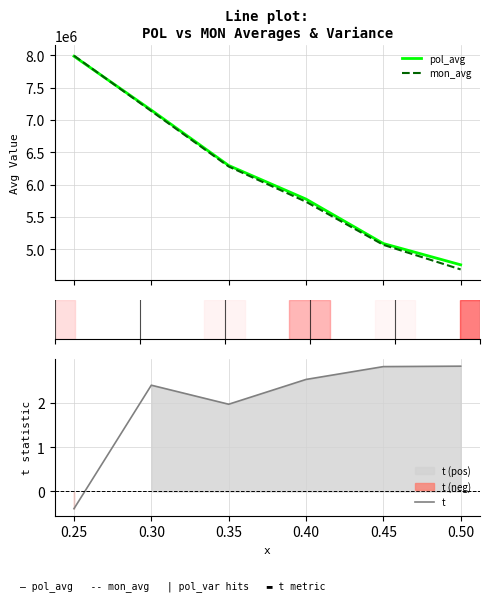

What is the difference between the maximum and minimum values in the mon_avg series?

3308691.5